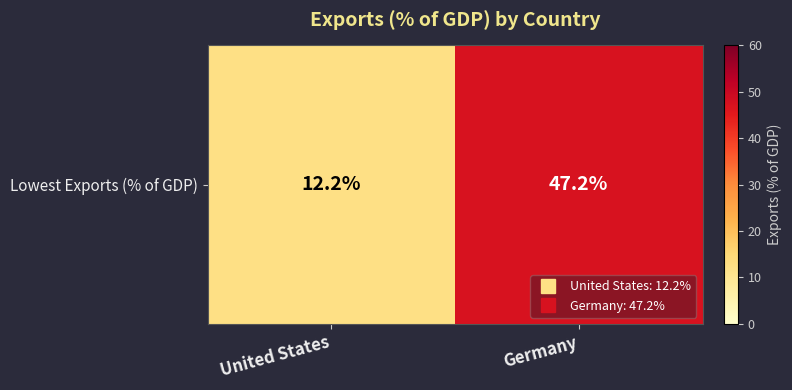

At which category does the chart reach its peak across all series?

Germany